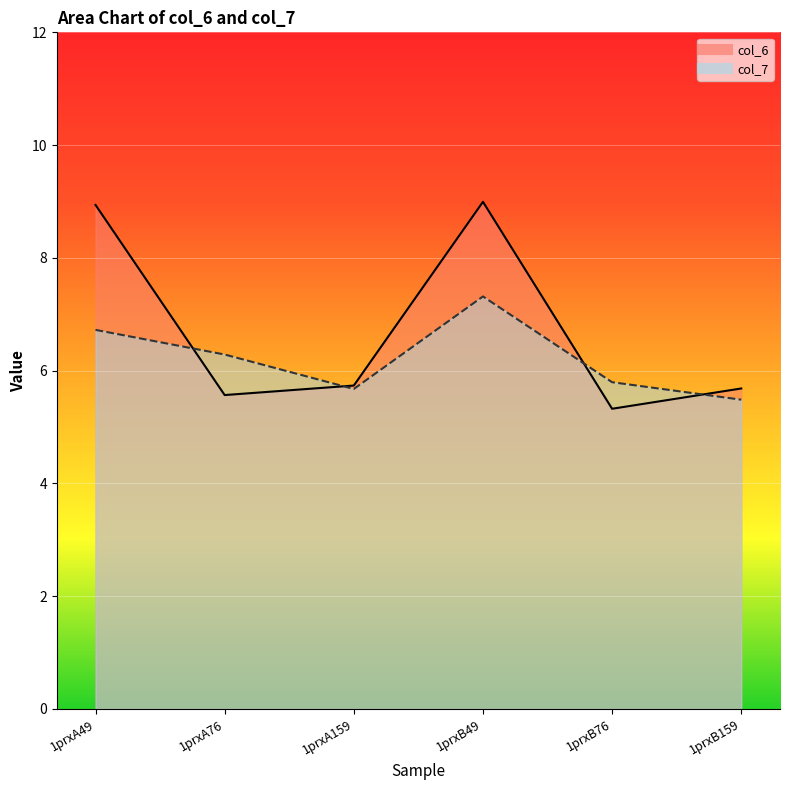

Reading right to left, transcribe all the data shown in this chart.

col_6: 1prxB159=5.7	1prxB76=5.3	1prxB49=9.0	1prxA159=5.7	1prxA76=5.6	1prxA49=8.9
col_7: 1prxB159=5.5	1prxB76=5.8	1prxB49=7.3	1prxA159=5.7	1prxA76=6.3	1prxA49=6.7